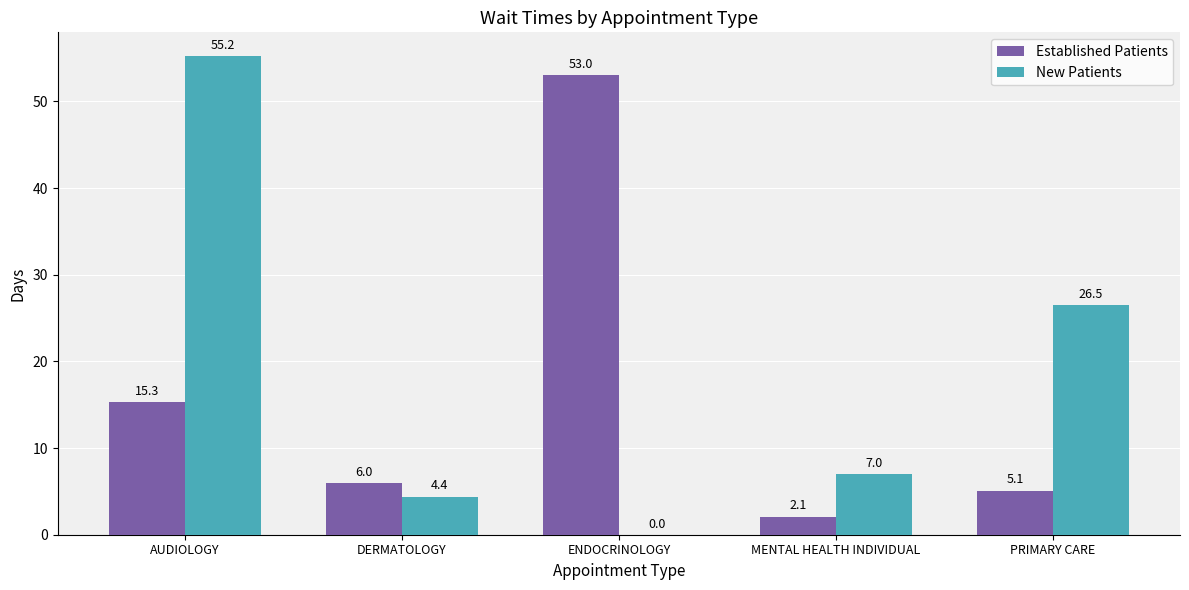

What is the sum of all New Patients values?

93.1